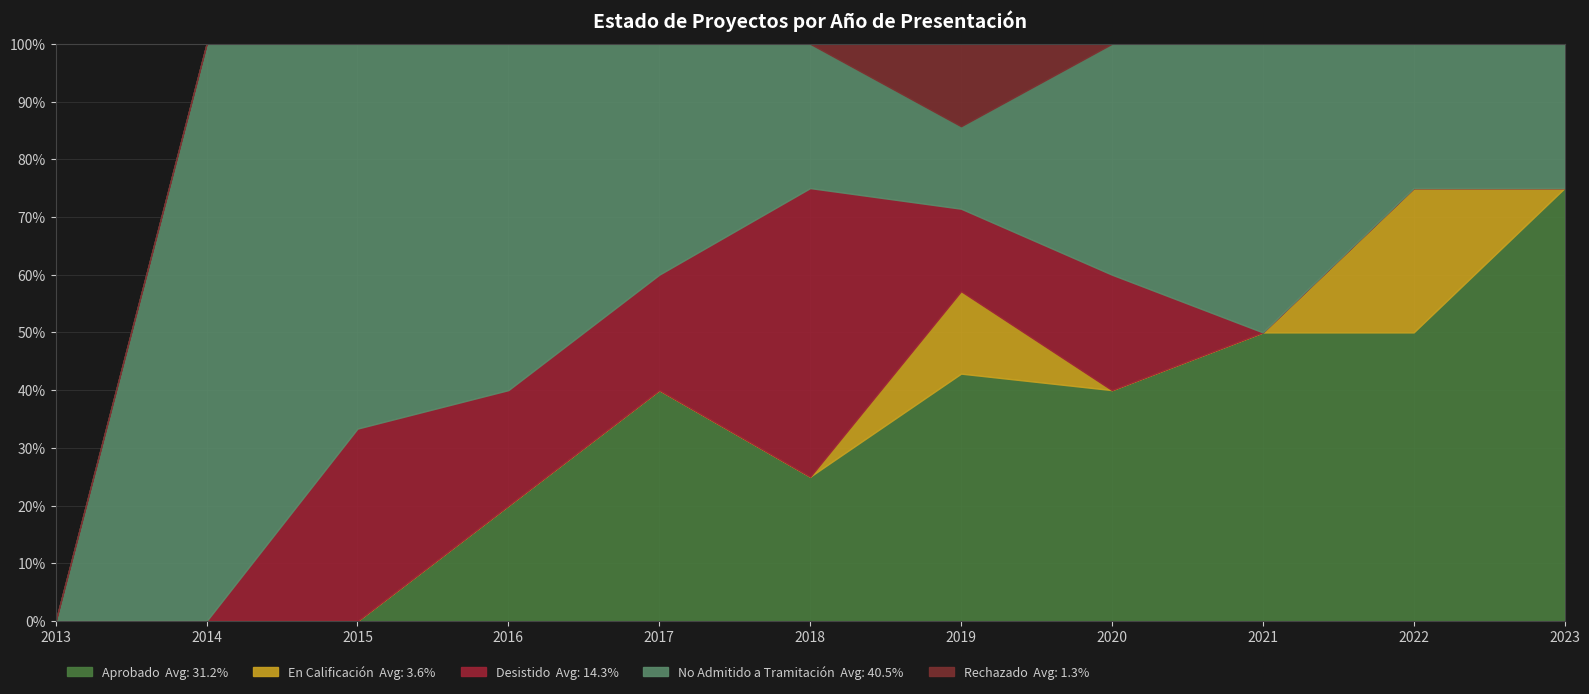

Reading left to right, list all the values displayed in this chart.

Aprobado: 2013=0	2014=0	2015=0	2016=1	2017=2	2018=1	2019=3	2020=2	2021=1	2022=2	2023=3
En Calificación: 2013=0	2014=0	2015=0	2016=0	2017=0	2018=0	2019=1	2020=0	2021=0	2022=1	2023=0
Desistido: 2013=0	2014=0	2015=1	2016=1	2017=1	2018=2	2019=1	2020=1	2021=0	2022=0	2023=0
No Admitido a Tramitación: 2013=0	2014=1	2015=2	2016=3	2017=2	2018=1	2019=1	2020=2	2021=1	2022=1	2023=1
Rechazado: 2013=0	2014=0	2015=0	2016=0	2017=0	2018=0	2019=1	2020=0	2021=0	2022=0	2023=0